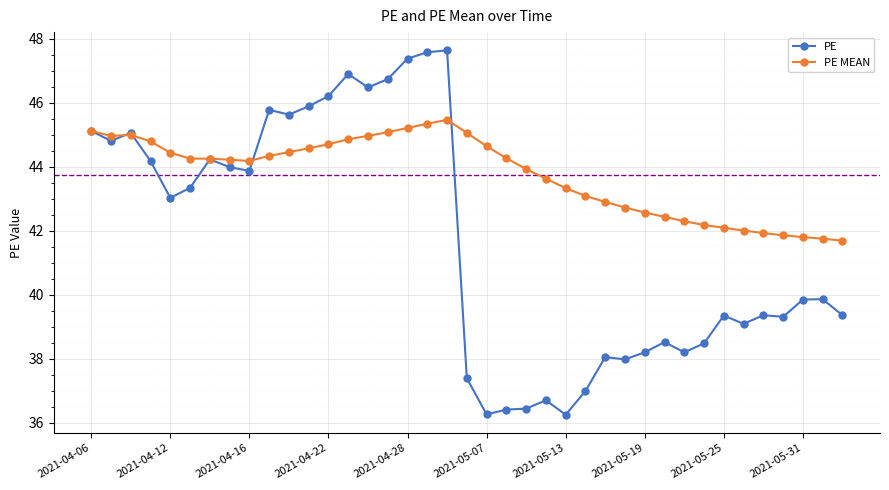

Rank the series by their maximum value, from highest to lowest.

PE, PE MEAN